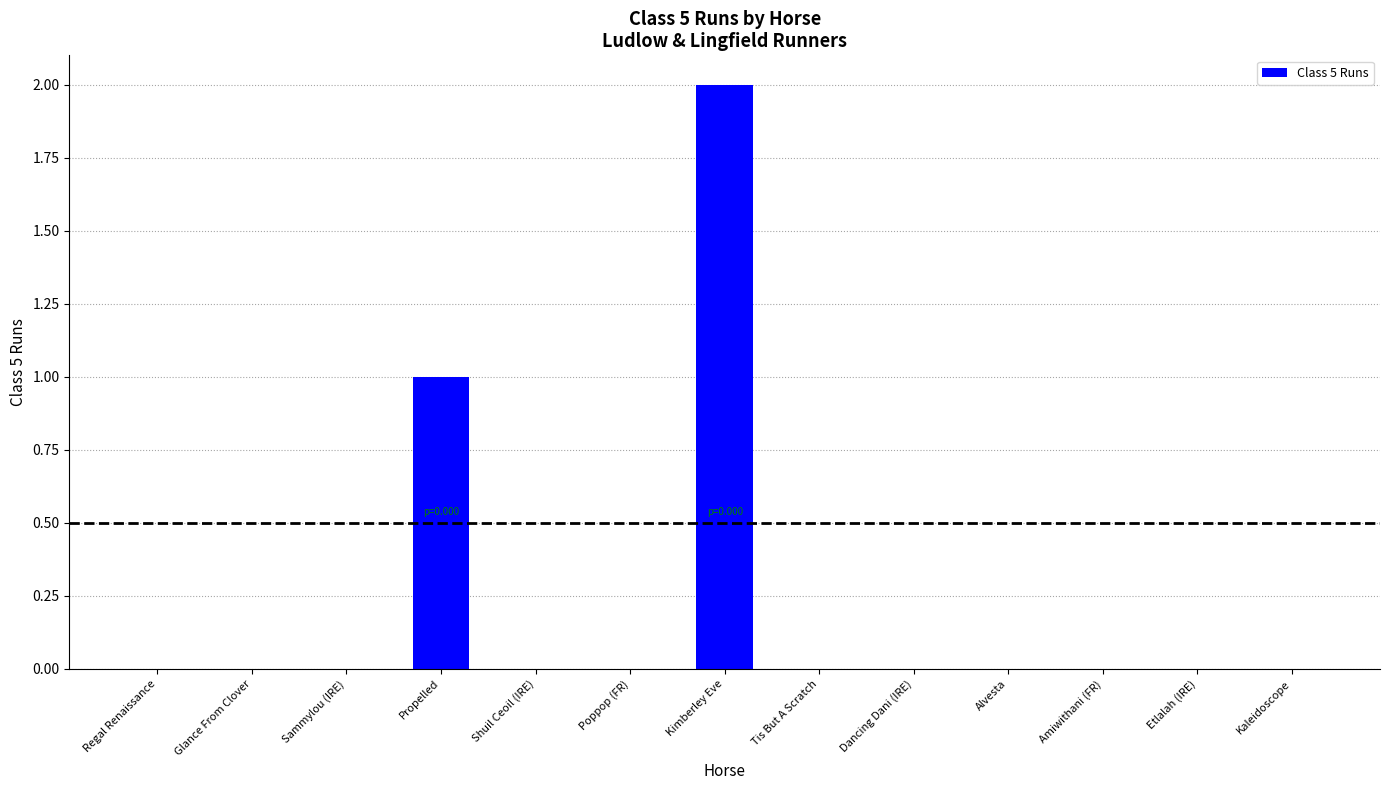

Where is the data nearest to the value 1?

Propelled